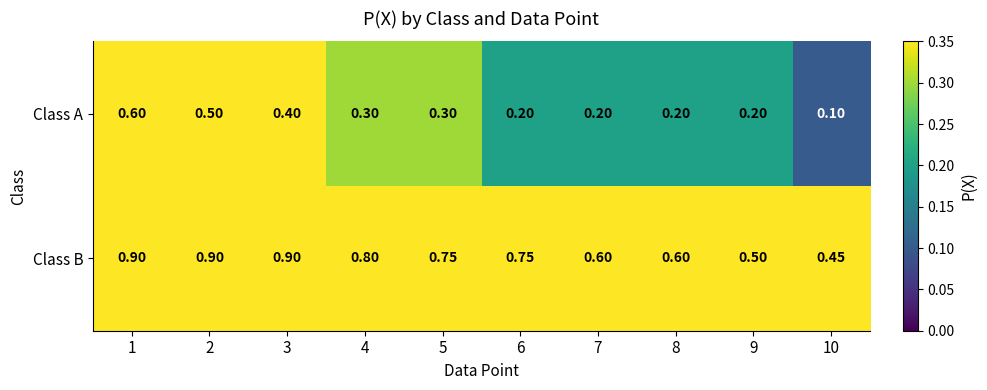

What is the minimum value shown in the chart?

0.1